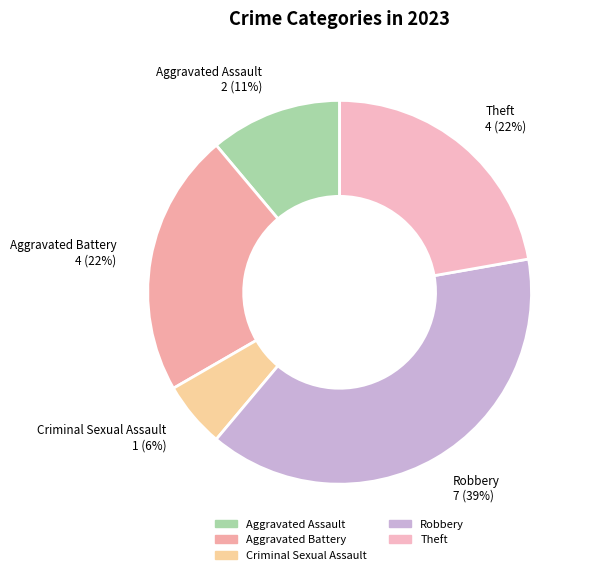

Count the number of slices in the pie.

5